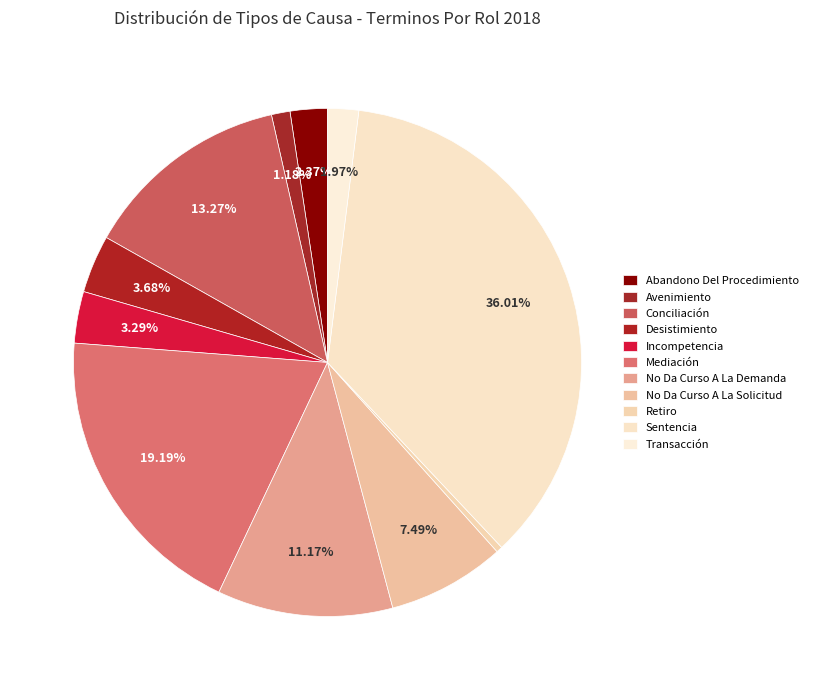

Count the number of slices in the pie.

11